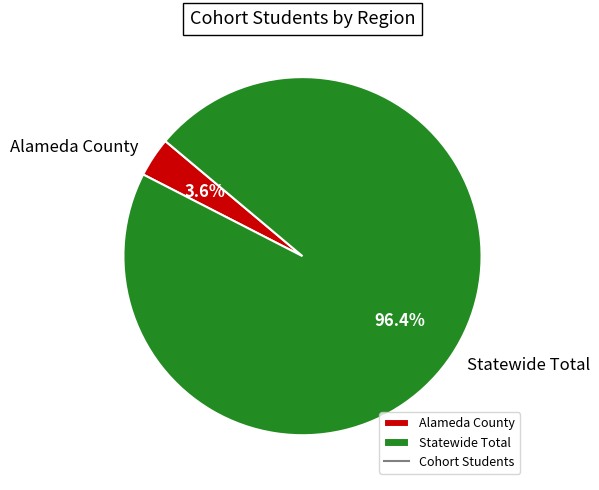

What percentage is the Statewide Total slice, to the nearest percent?

96%